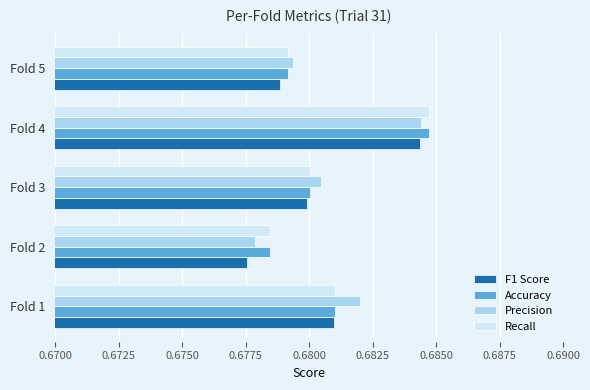

Which category has the lowest value in the F1 Score series?

Fold 2